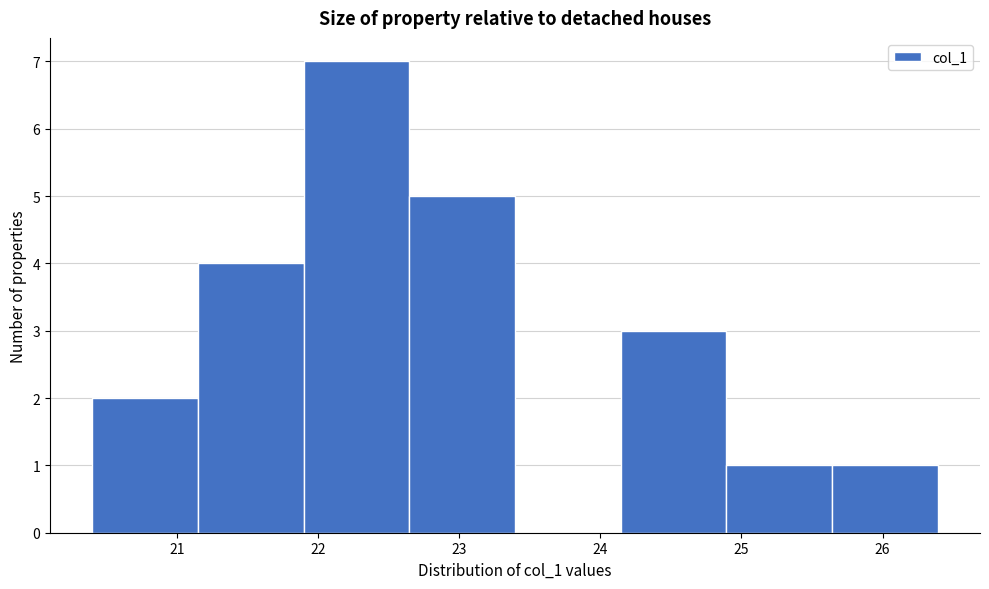

Reading left to right, transcribe this chart: for each bar, give the range it covers on the x-axis and its height. Neither the bar edges nor the heights are printed on the chart, so give them approximately, as read against the axes.

20.4 to 21.1: 2
21.1 to 21.9: 4
21.9 to 22.6: 7
22.6 to 23.4: 5
23.4 to 24.1: 0
24.1 to 24.9: 3
24.9 to 25.6: 1
25.6 to 26.4: 1